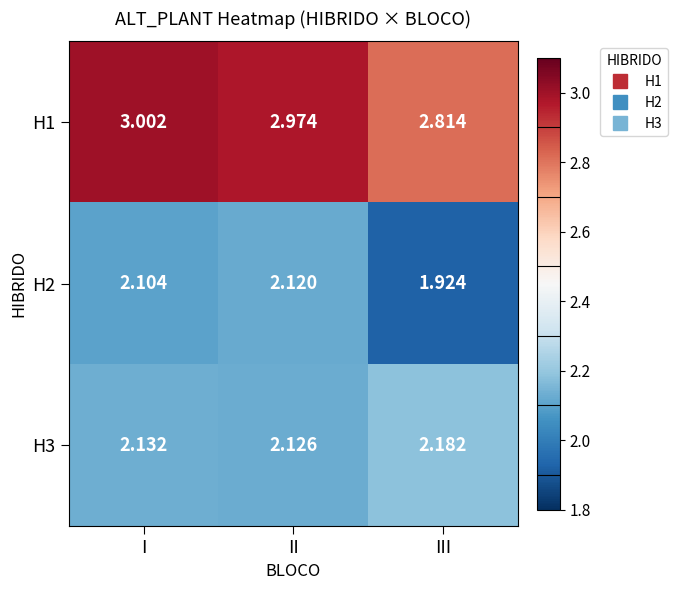

Which category has the highest value across all series?

I